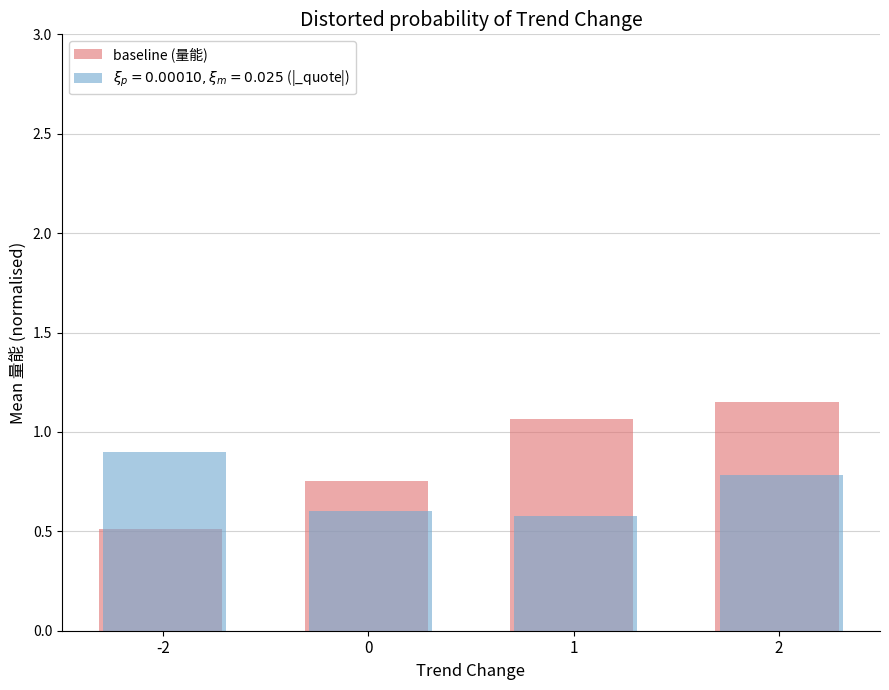

What is the difference between the maximum and second lowest values in the baseline (量能) series?

0.4